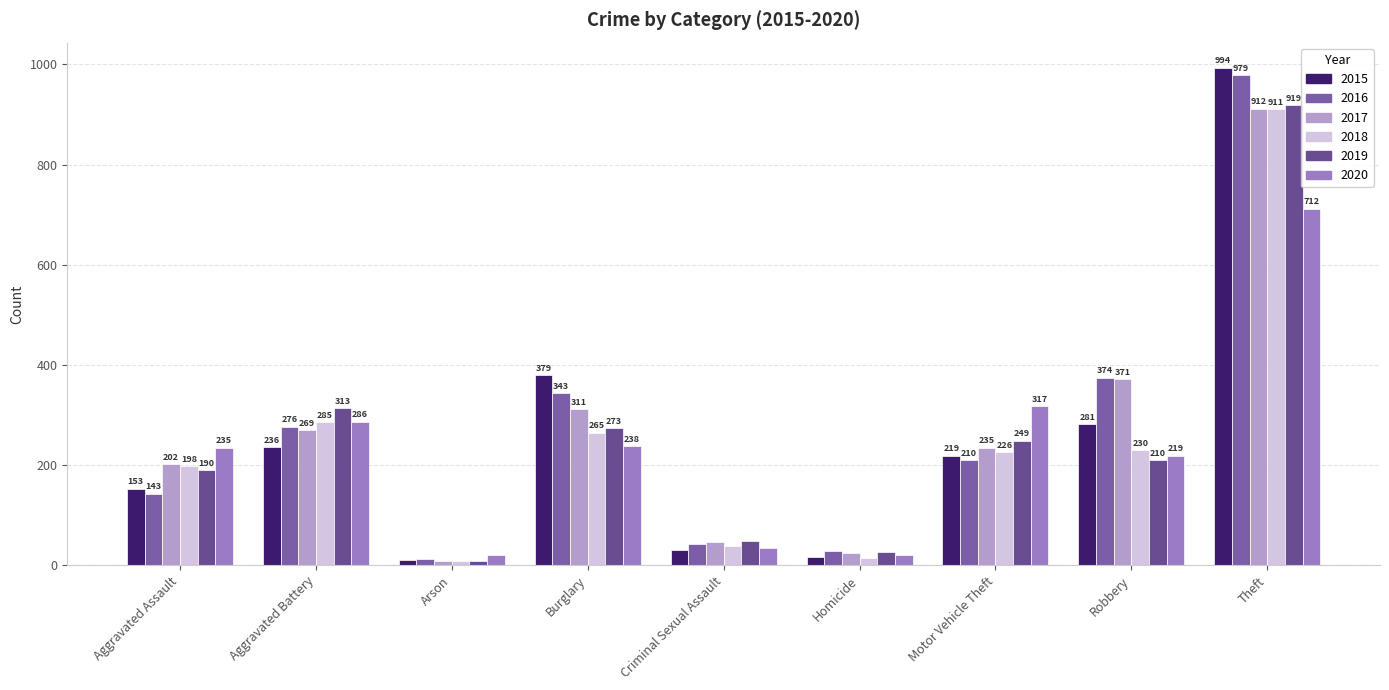

What is the label of the 9th bar from the left?

Theft